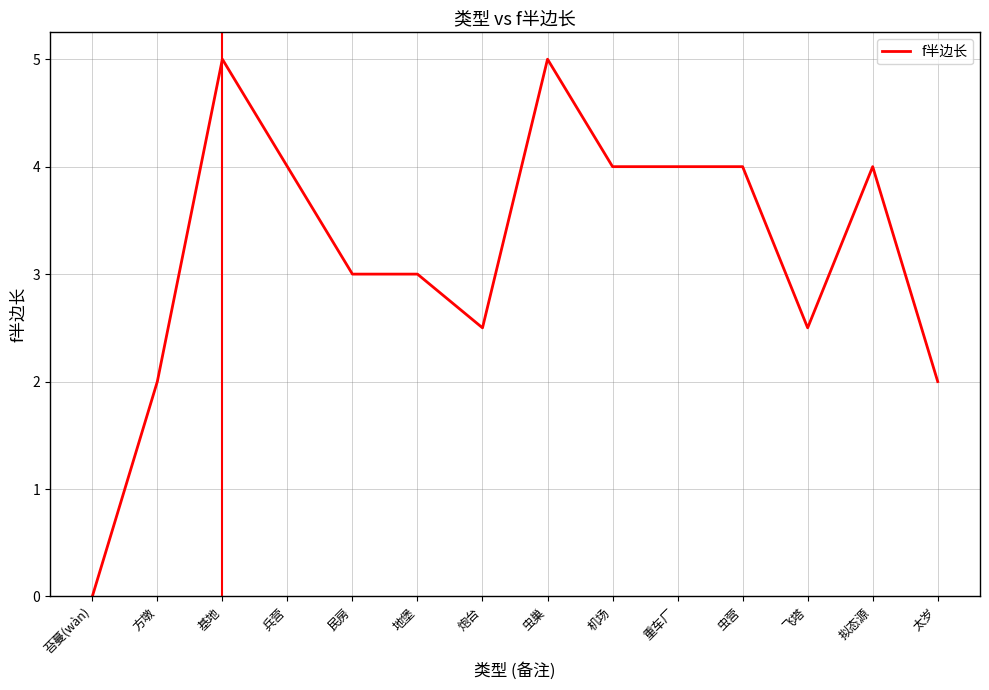

What position from the left is 兵营?

4